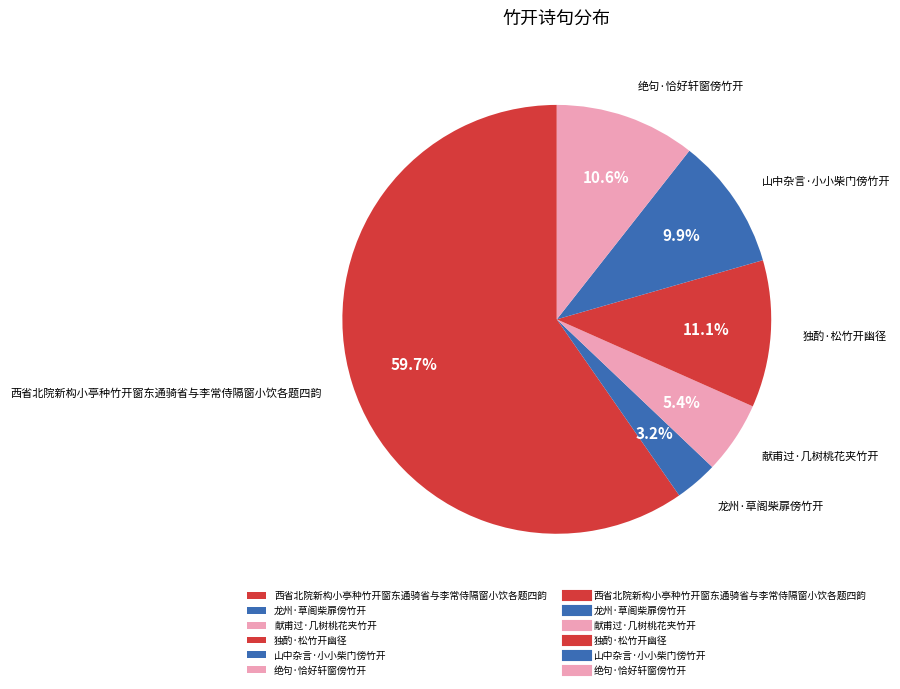

To the nearest percent, what is the average slice percentage?

17%